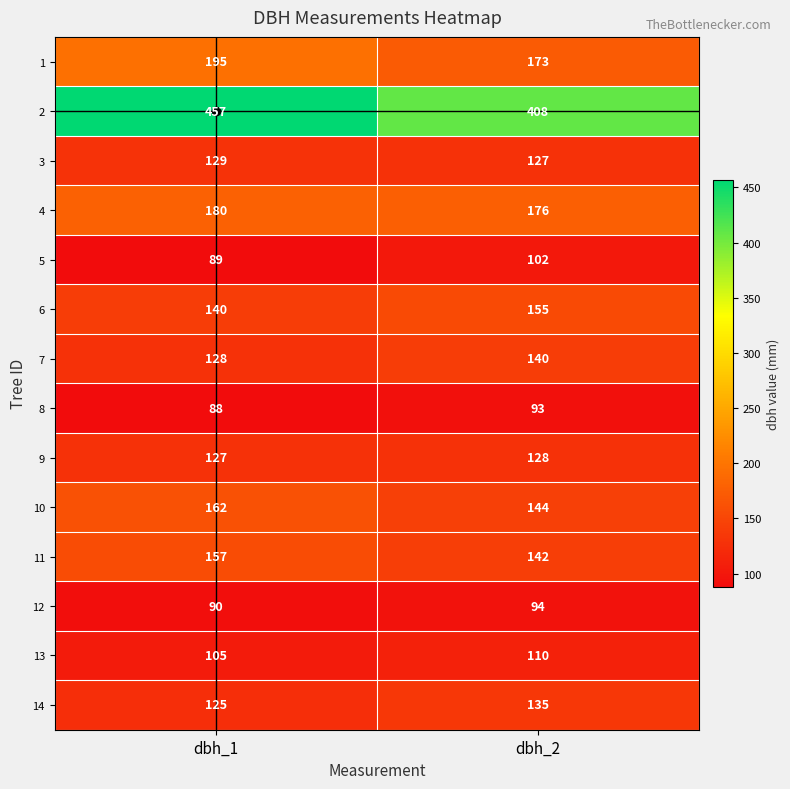

Between dbh_1 and dbh_2, which series saw the biggest shift?

2